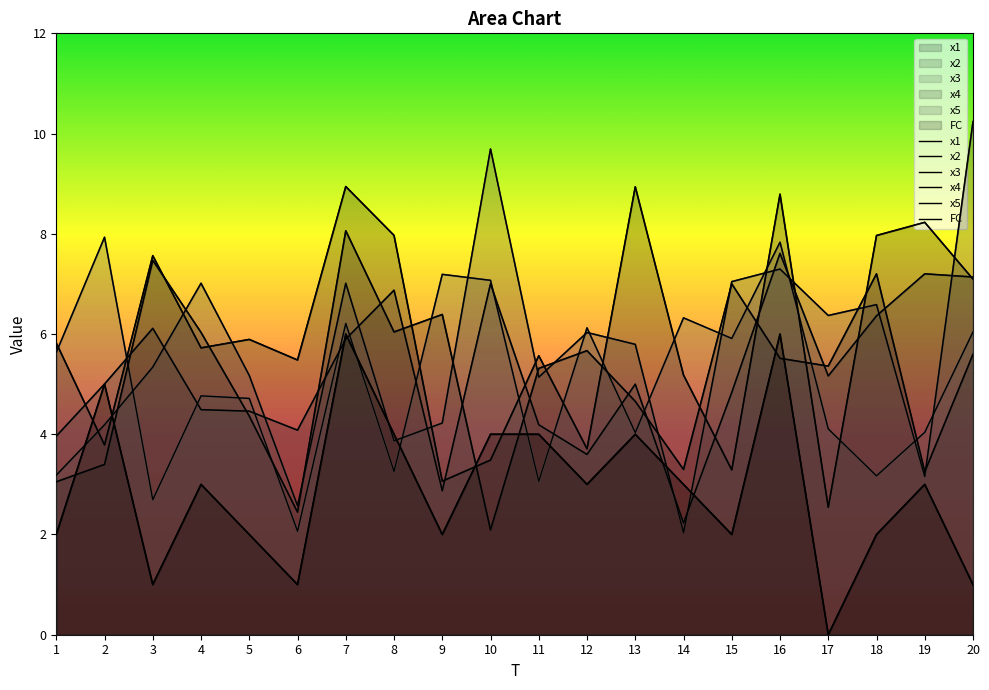

At which category does the chart reach its peak across all series?

20